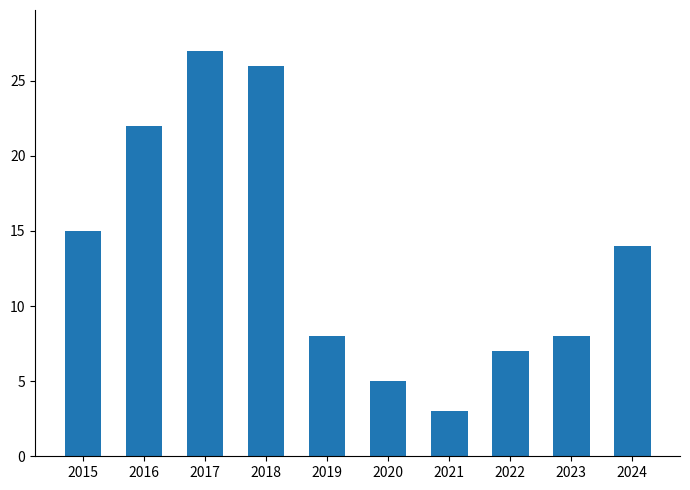

What is the sum of all values?

135